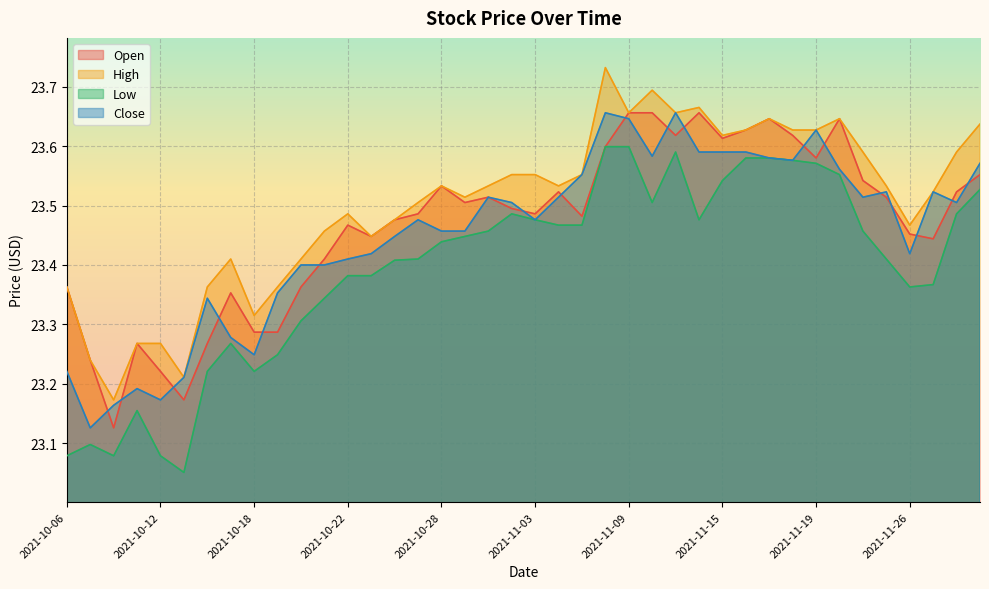

Where is Open nearest to the value 23?

2021-10-08